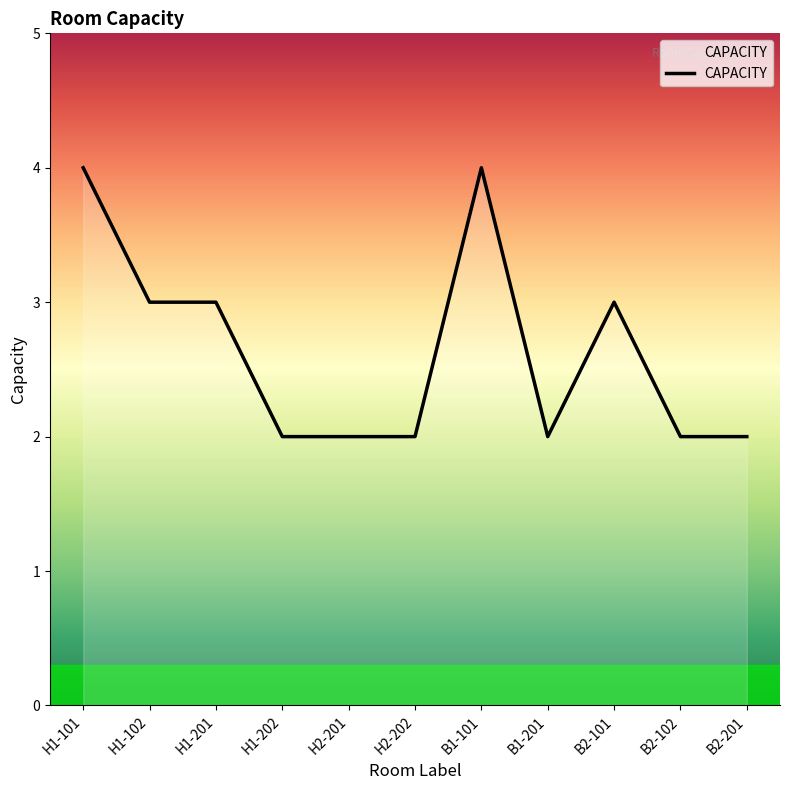

Between H1-201 and B1-101, which is larger?

B1-101